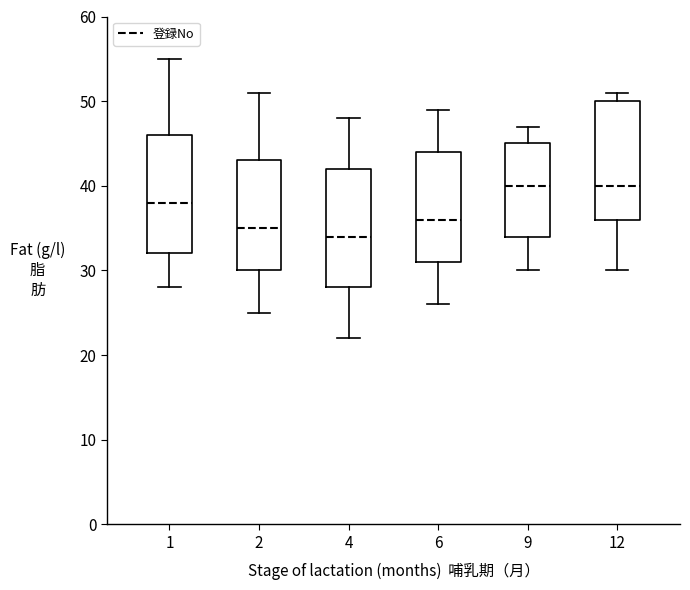

Reading left to right, transcribe this box plot: for each box, give where its median line is, the range the box spans, and where its two whiskers end, as read against the y-axis. The values are not printed on the chart, so give them approximately, as read against the axis.

1: median 38, box 32 to 46, whiskers 28 to 55
2: median 35, box 30 to 43, whiskers 25 to 51
4: median 34, box 28 to 42, whiskers 22 to 48
6: median 36, box 31 to 44, whiskers 26 to 49
9: median 40, box 34 to 45, whiskers 30 to 47
12: median 40, box 36 to 50, whiskers 30 to 51